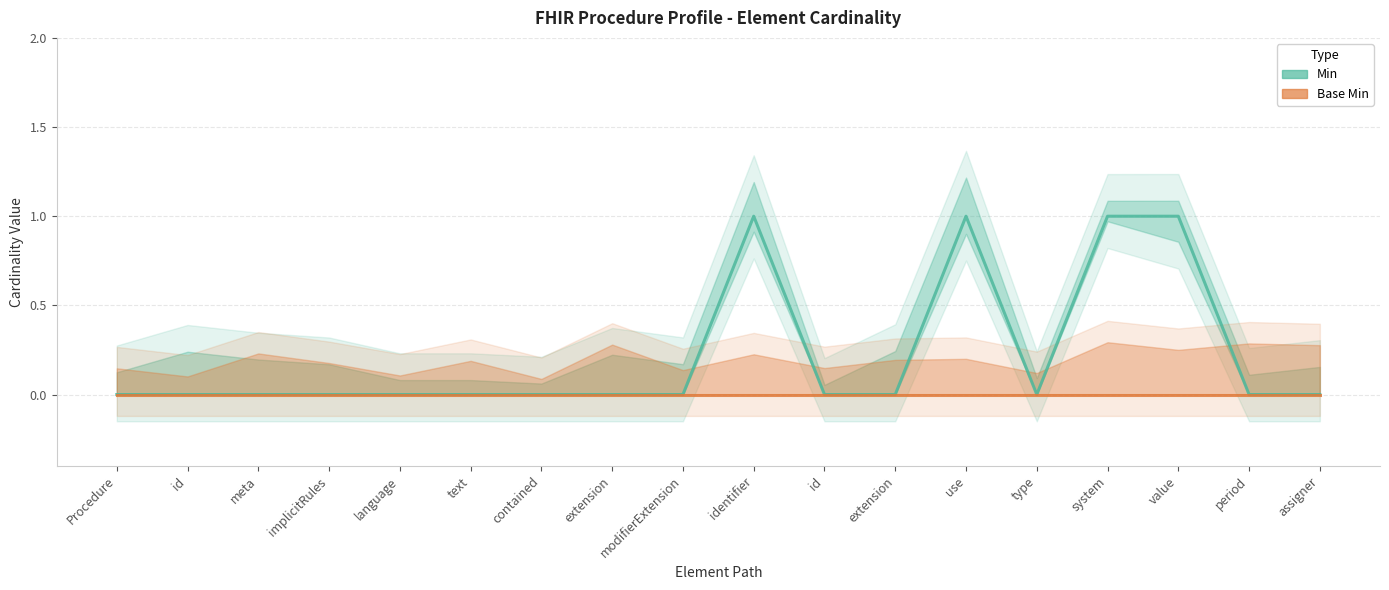

True or false: Base Min and Min intersect in this chart.

False